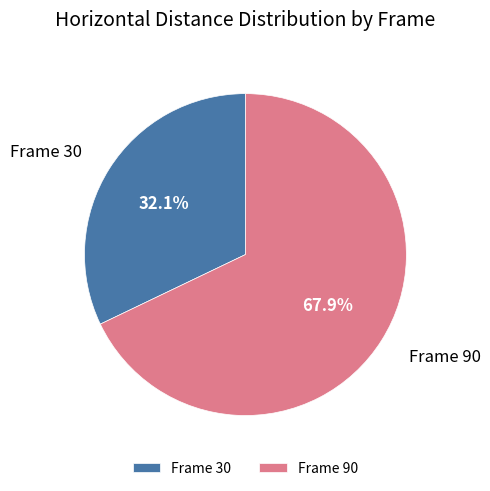

Which category has the biggest portion of the pie?

Frame 90